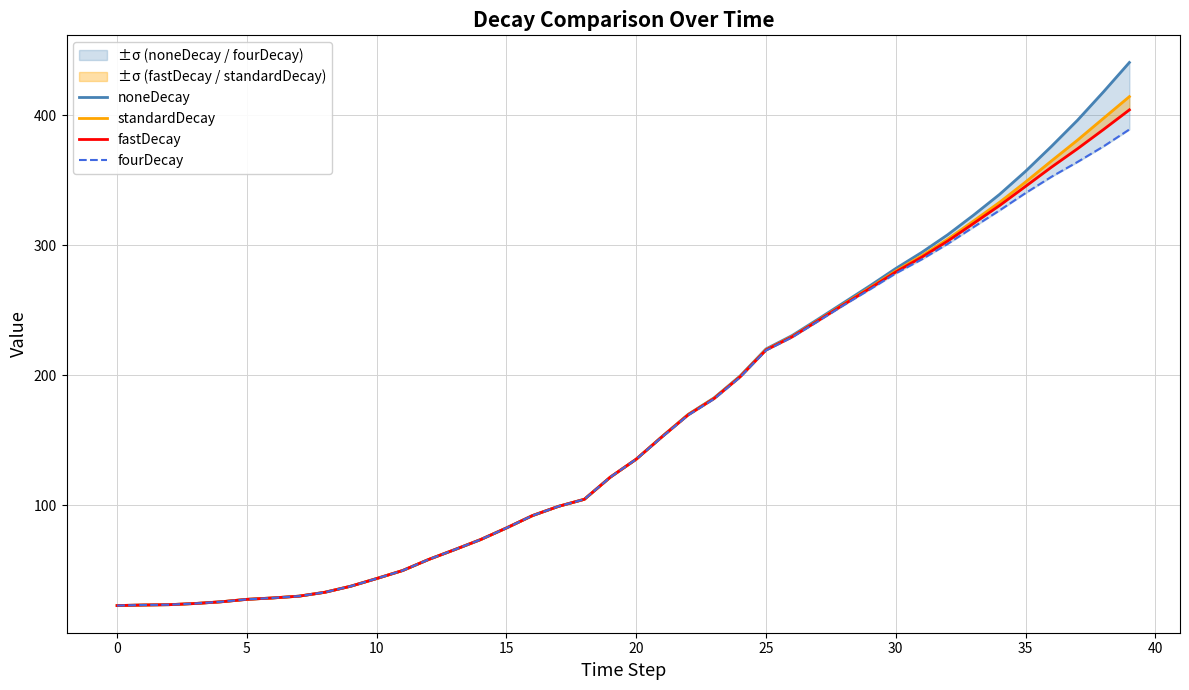

The value of fastDecay at 32 is 540.3. True or false?

False